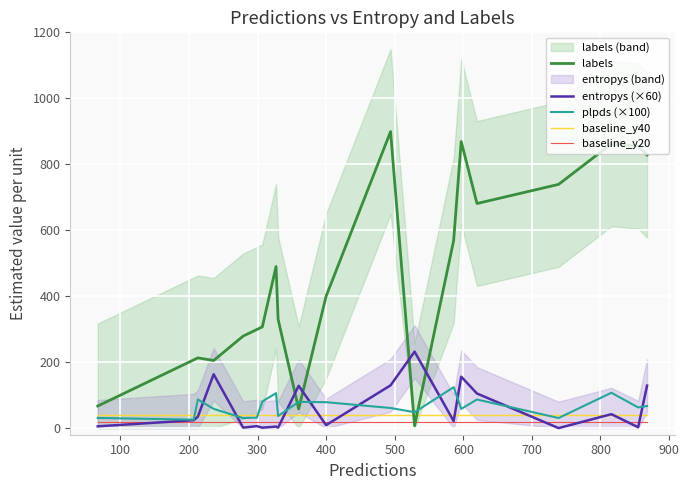

Rank the series by their maximum value, from highest to lowest.

labels, entropys (×60), plpds (×100), baseline_y40, baseline_y20